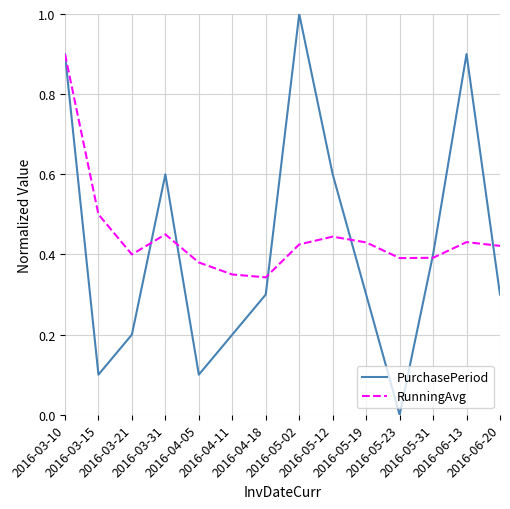

What is the difference between the maximum and minimum values in the RunningAvg series?

0.6